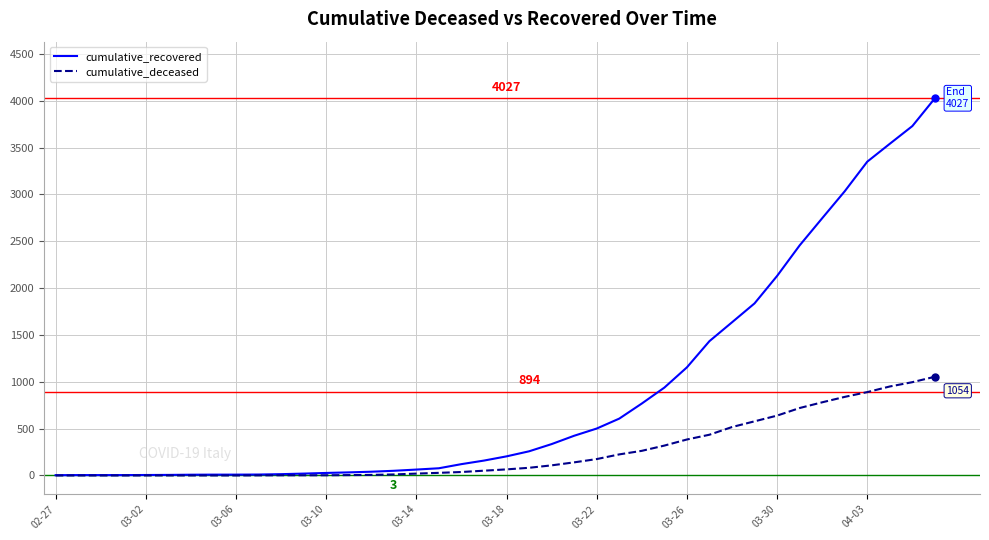

Which series has the largest total across all categories?

cumulative_recovered